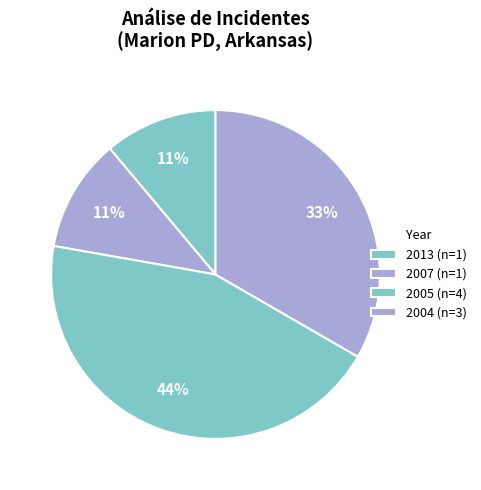

Is there any slice that represents more than half of the pie?

No